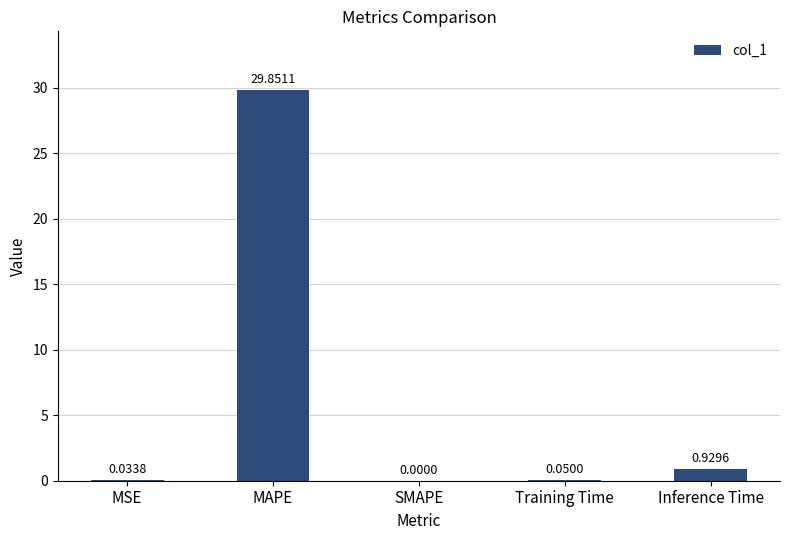

What is the change in value from MSE to Inference Time?

+0.9